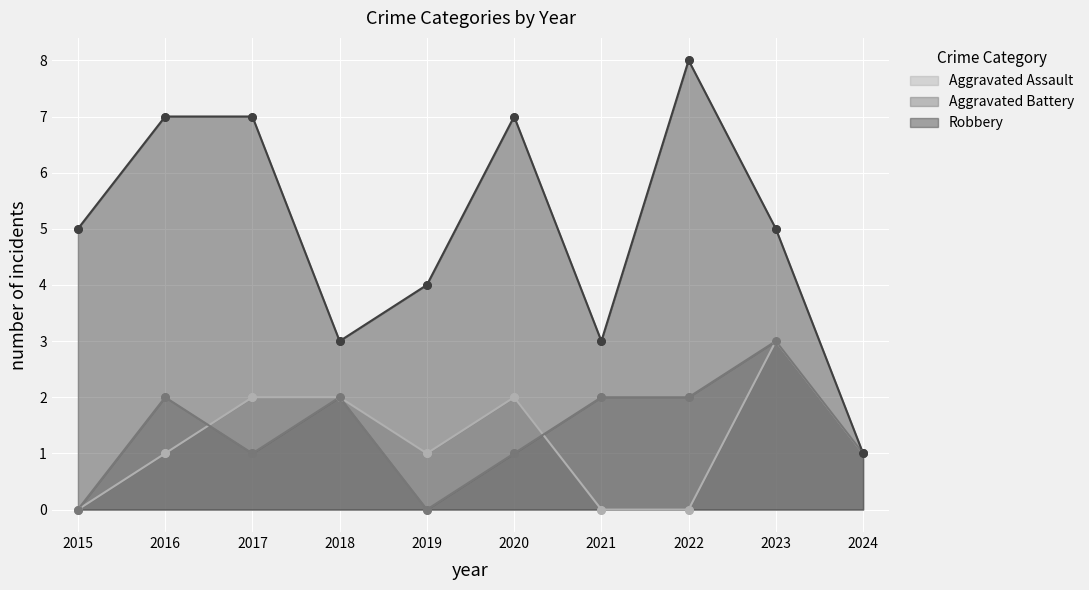

Which series has the widest spread of Y values?

Robbery